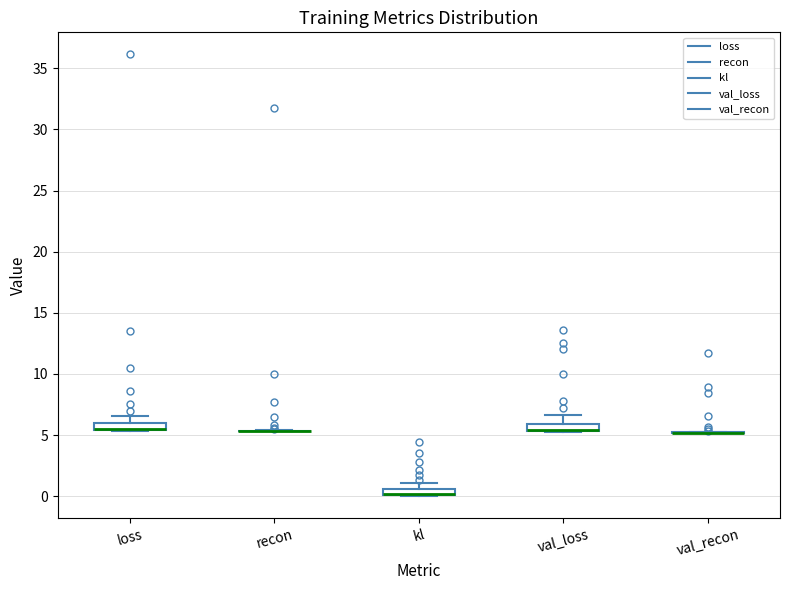

Where does the upper whisker of the box for loss end on the y-axis? The values are not printed on the chart, so give them approximately, as read against the axis.

6.5